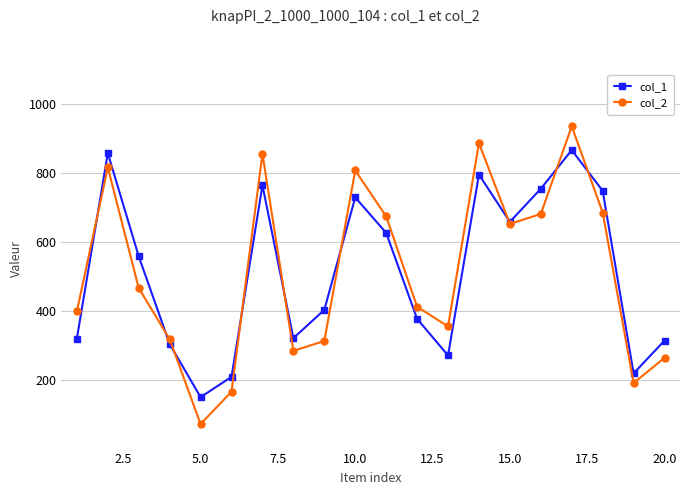

Which series has the widest spread of values?

col_2